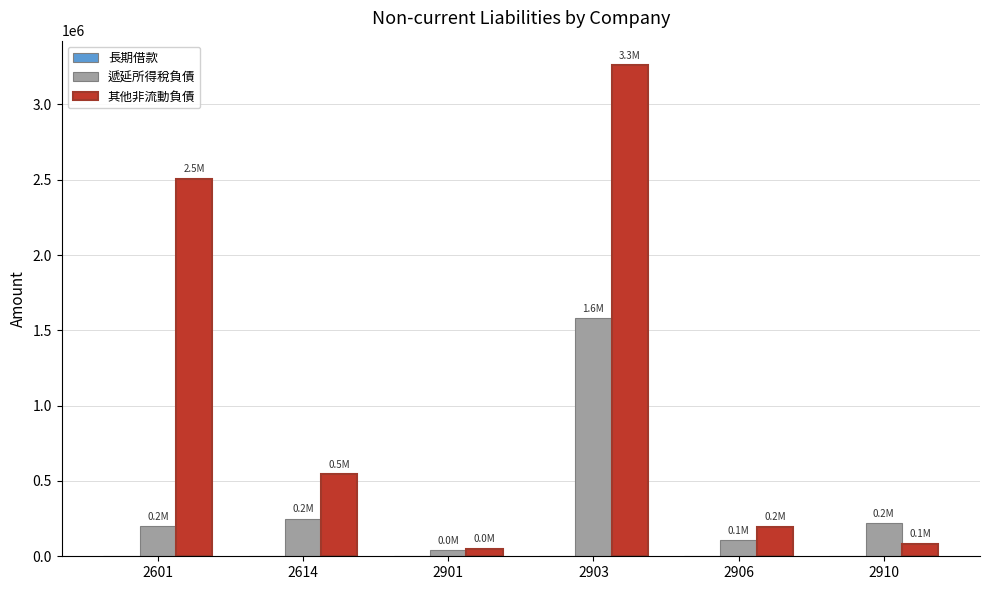

What is the value of the 其他非流動負債 bar at the 2nd from the left?

545860